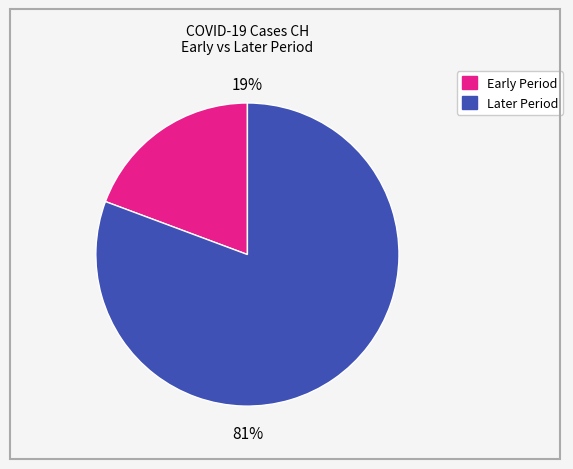

Does any single category account for the majority?

Yes